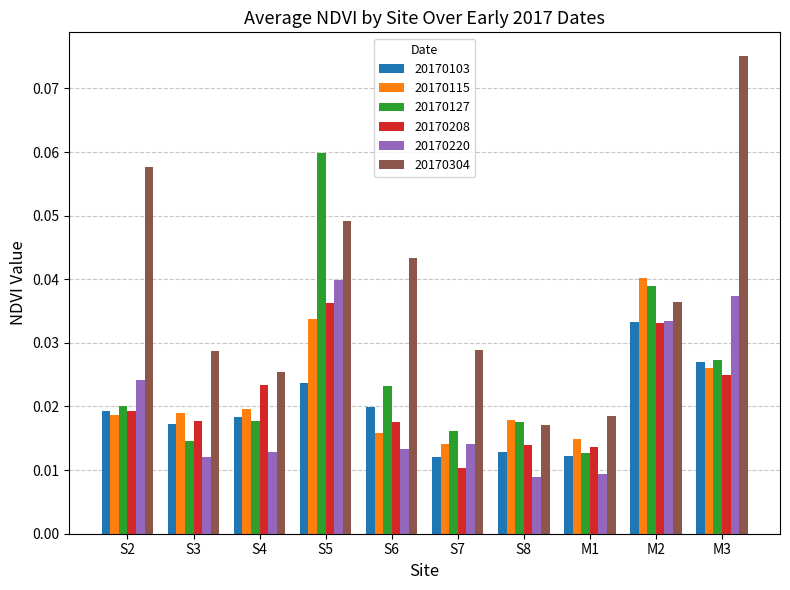

Where is 20170115 nearest to the value 0?

S7